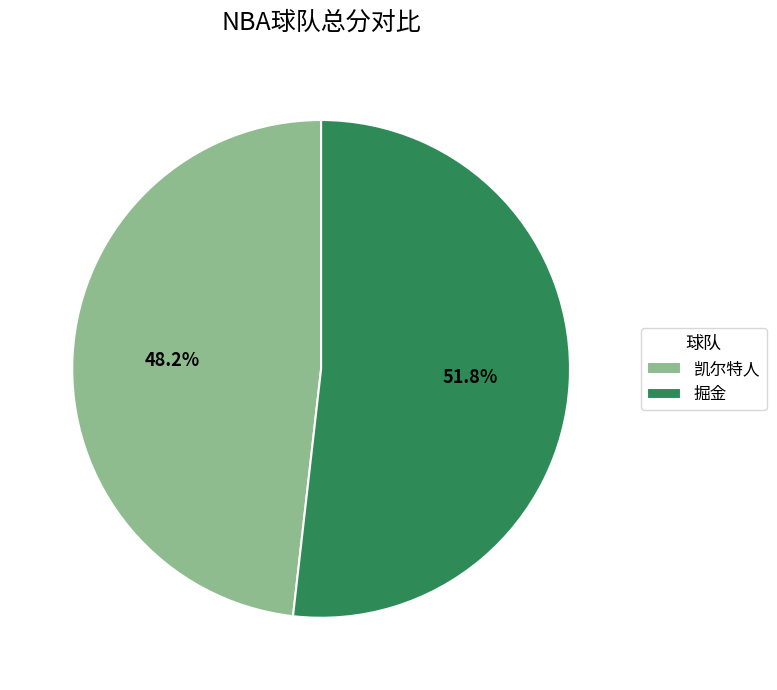

What is the smallest slice in the pie chart?

凯尔特人